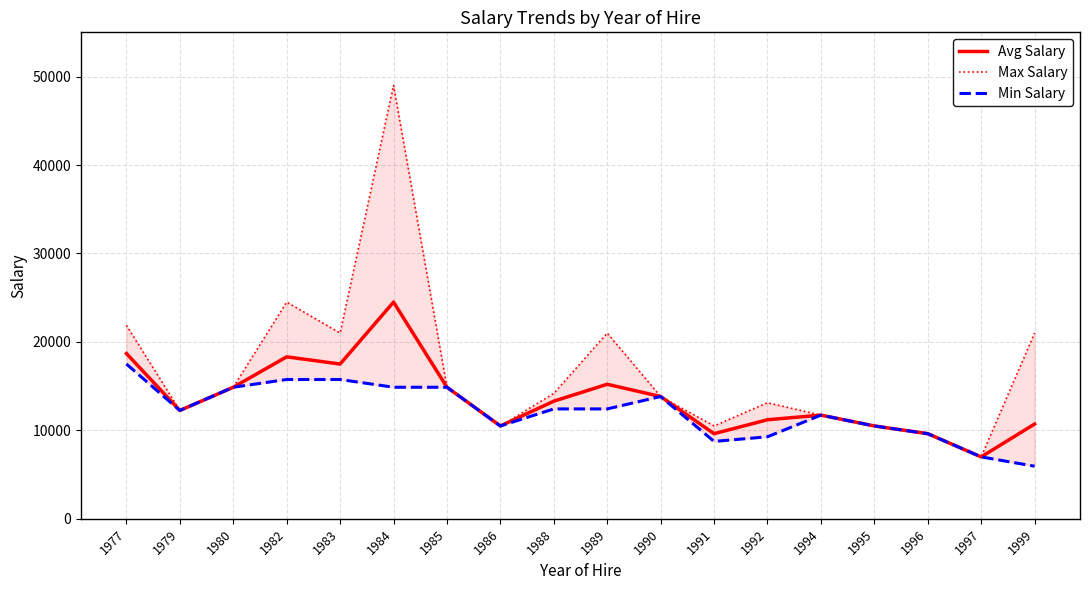

Does the chart have visible grid lines?

Yes